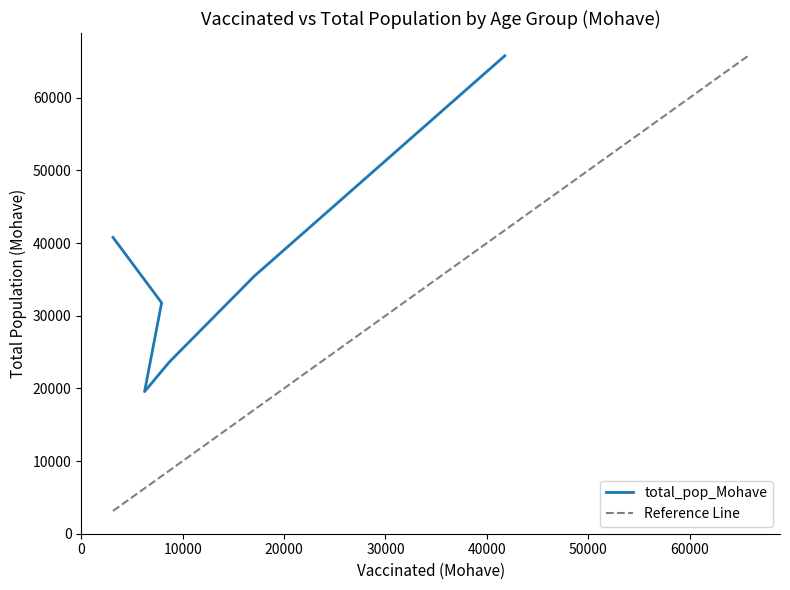

Approximately how many times larger is the value at 20-34 compared to 35-44?

1.6